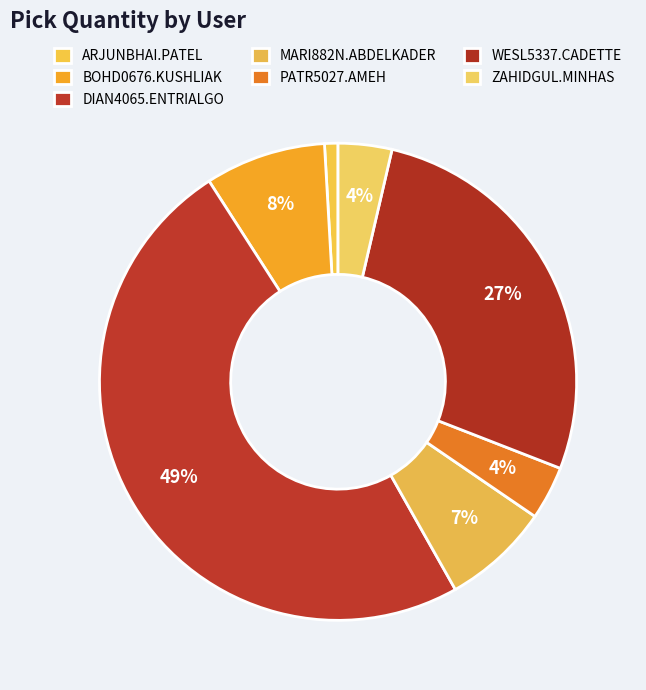

Which slice is the smallest?

ARJUNBHAI.PATEL